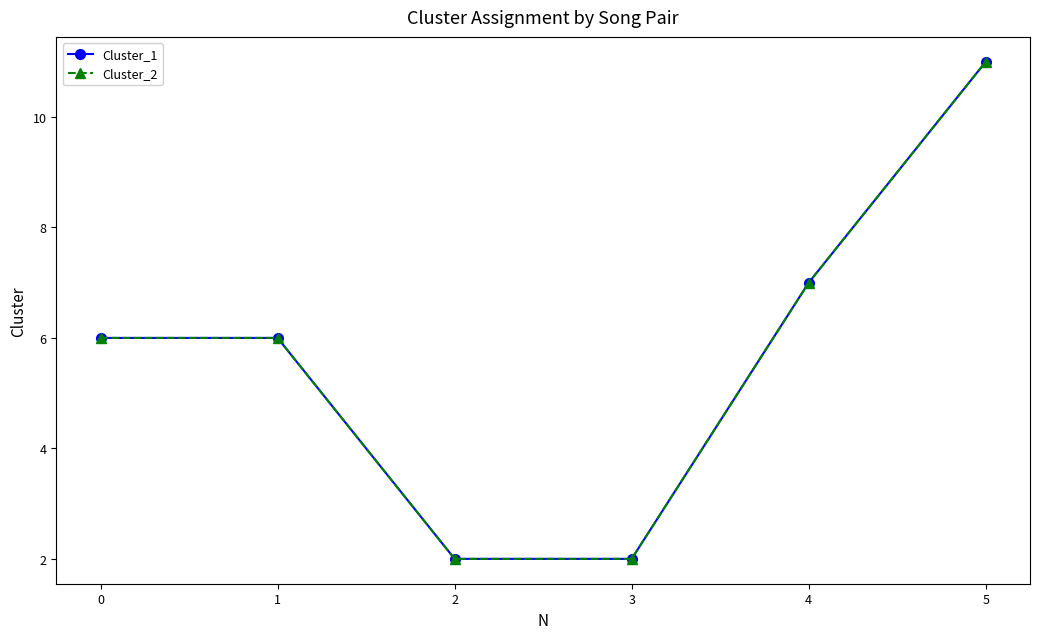

Does the chart have visible grid lines?

No